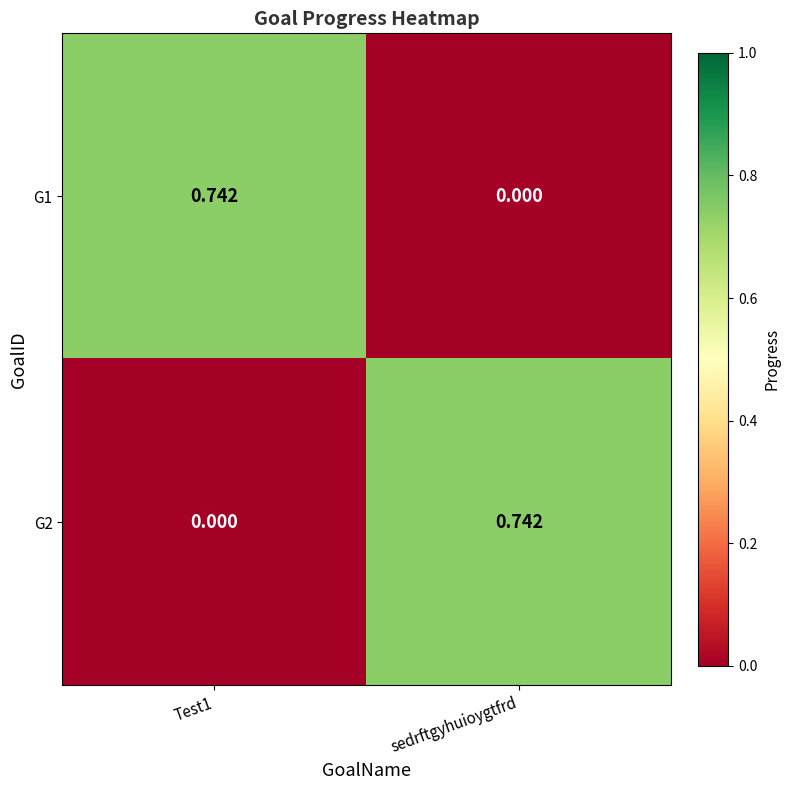

At how many categories does at least one series exceed 0?

2